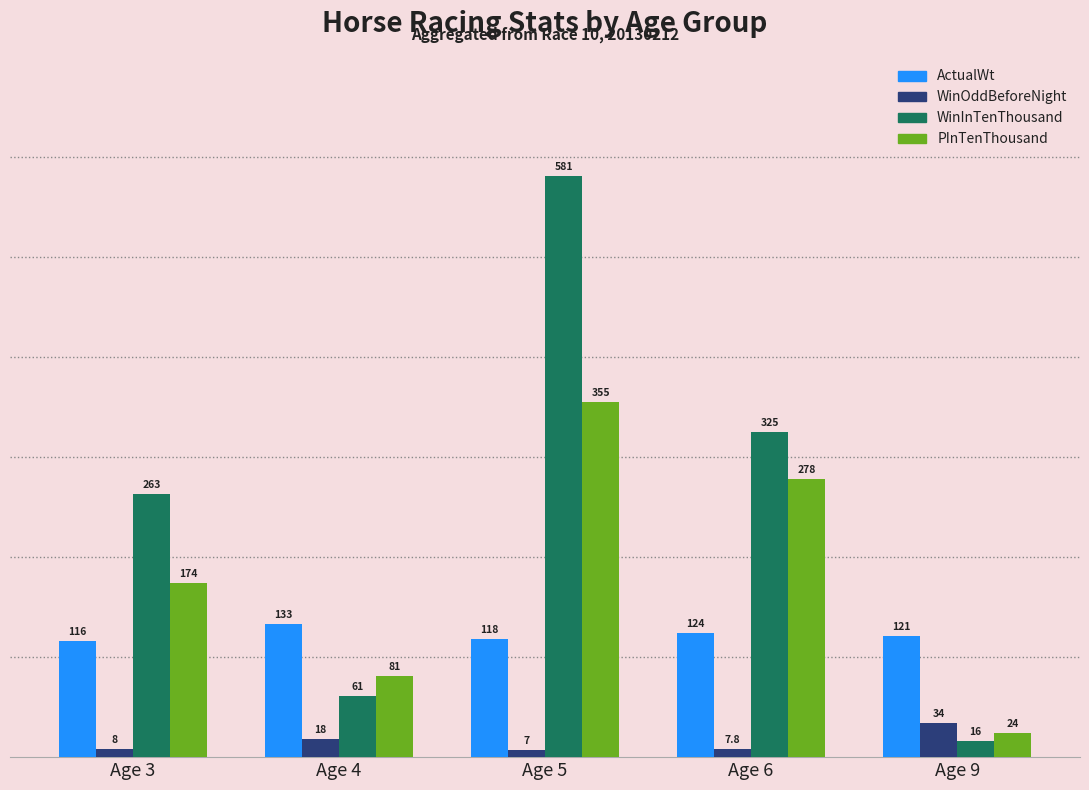

At how many categories does at least one series exceed 496?

1